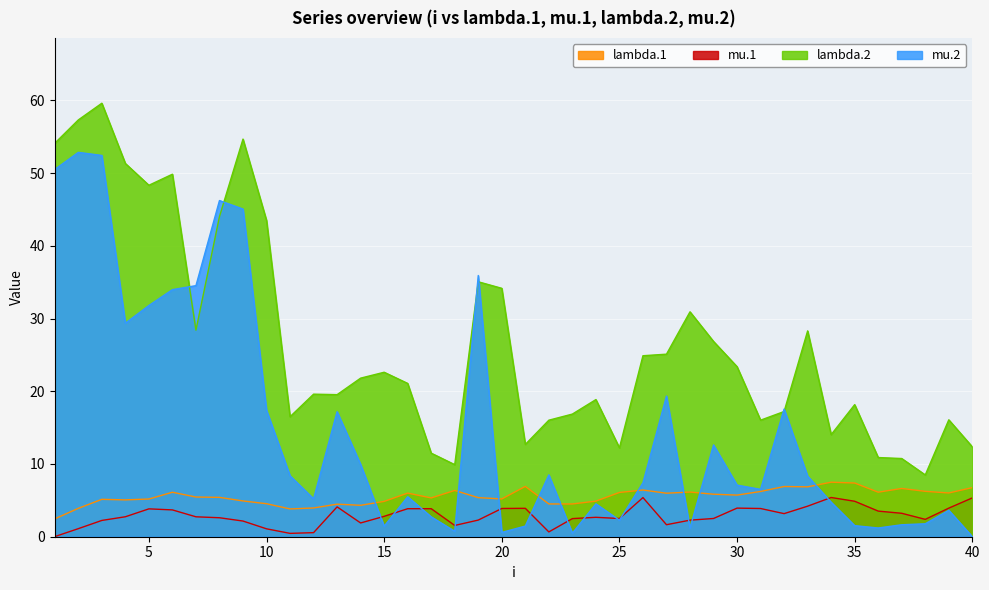

At which category does mu.1 reach its first local peak?

5